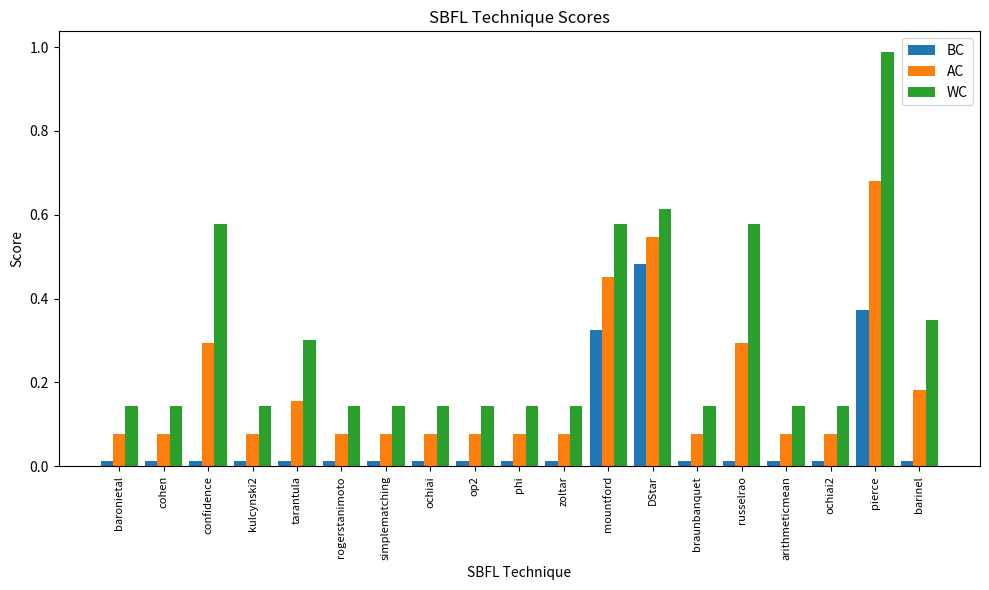

At which label does WC reach its peak?

pierce